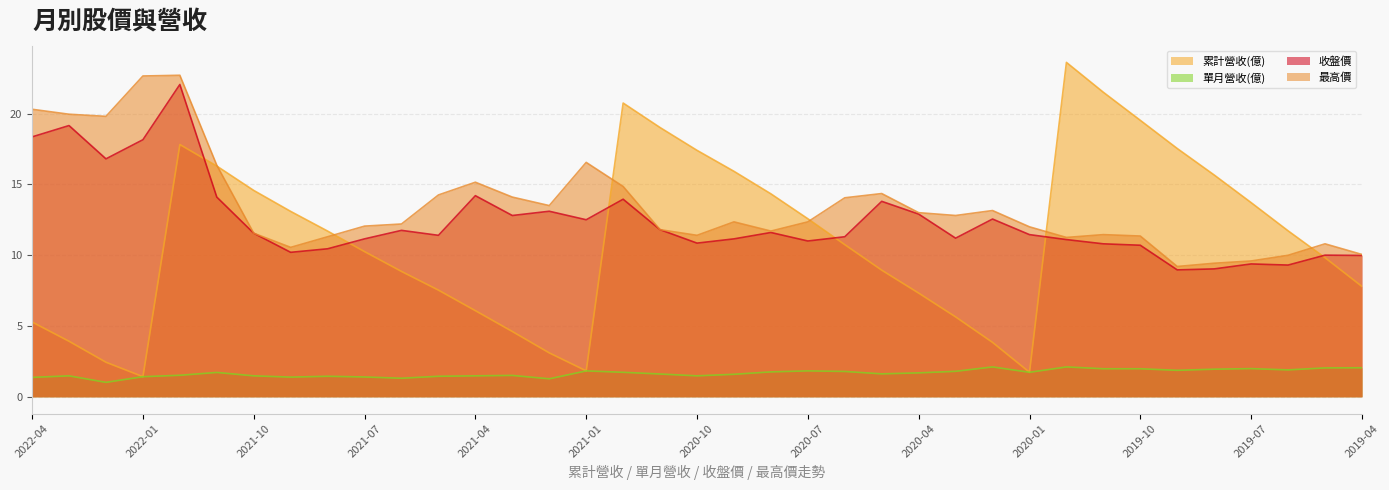

What is the smallest value displayed?

1.0